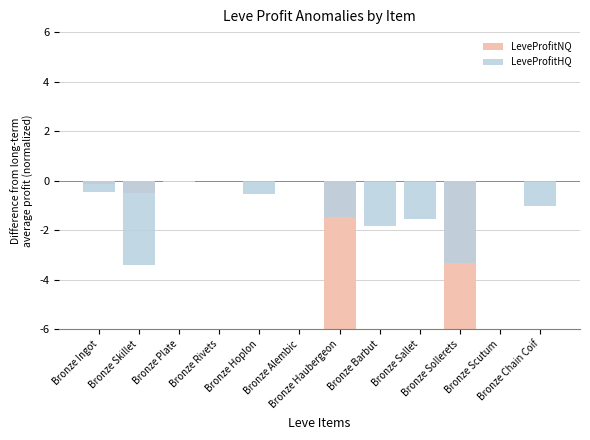

Is the value of LeveProfitNQ at Bronze Alembic greater than the value of LeveProfitHQ at Bronze Alembic?

No